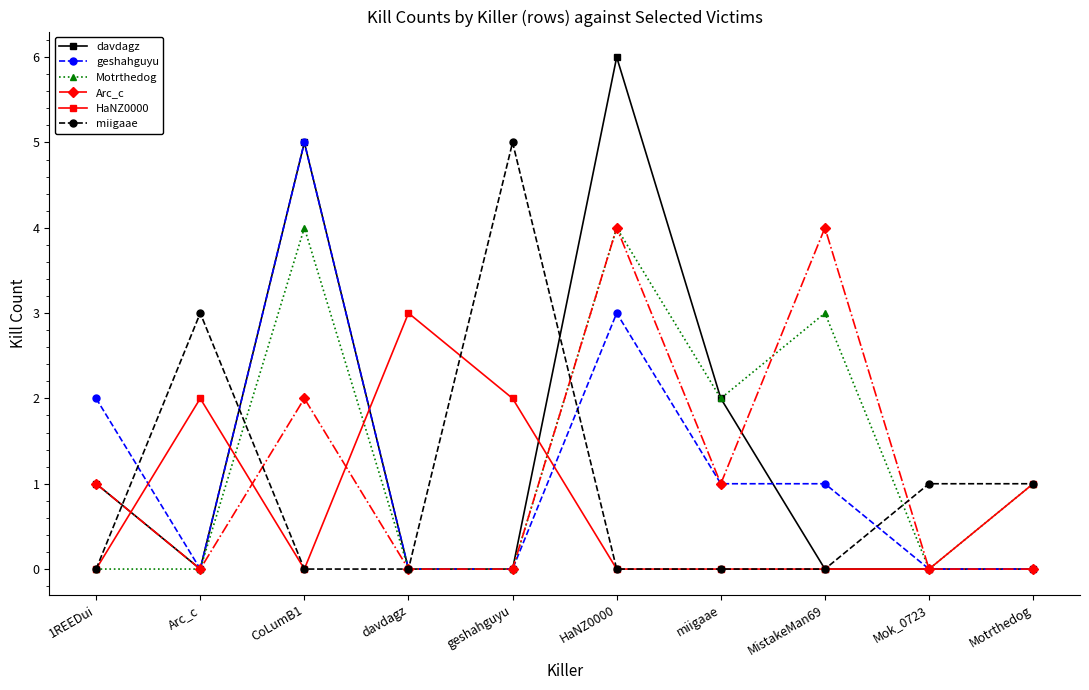

Is it true that HaNZ0000 equals 2 at HaNZ0000?

False